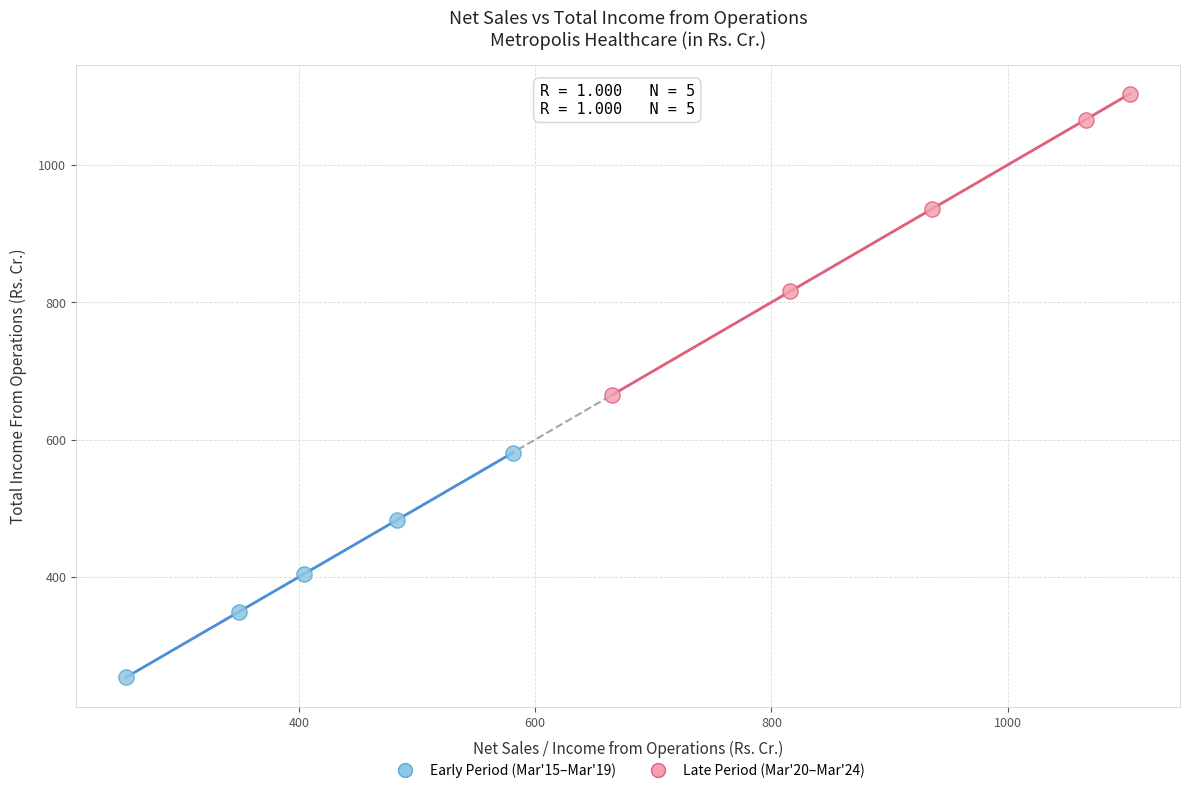

What are all the series names shown in the legend?

Early Period (Mar'15–Mar'19), Late Period (Mar'20–Mar'24)